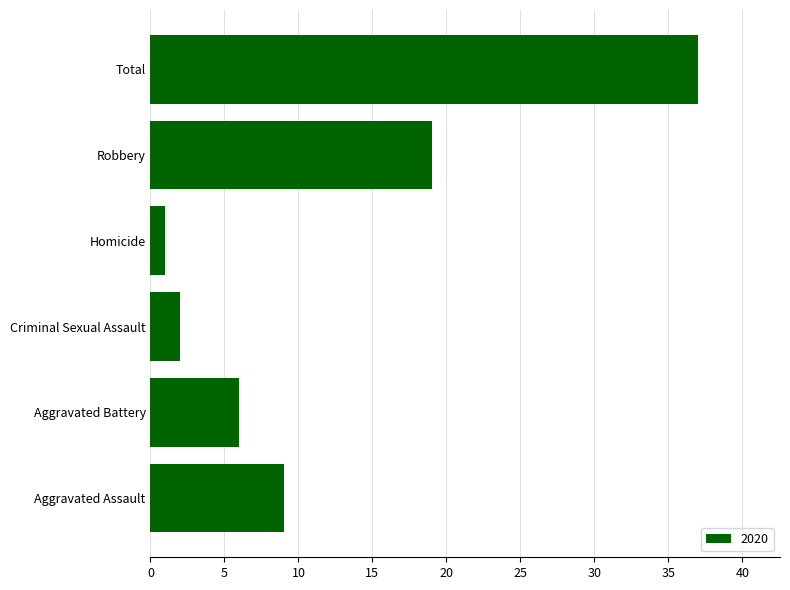

What is the sum of all values?

74